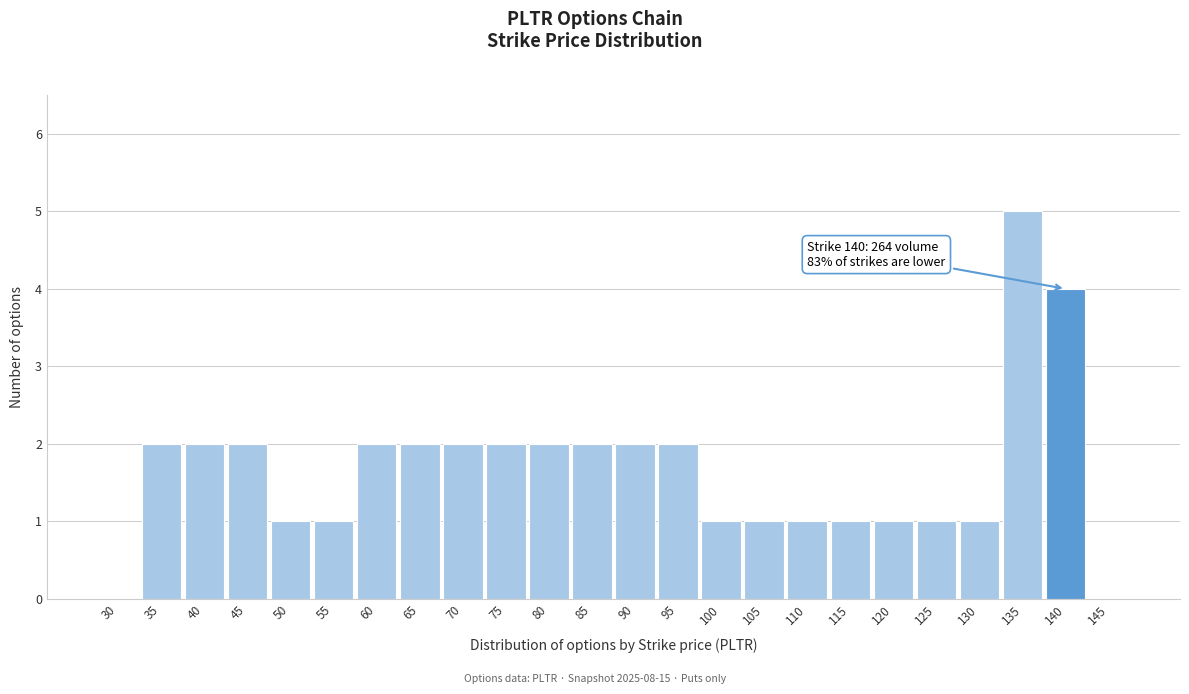

Reading left to right, transcribe all the data shown in this chart.

30=0	35=2	40=2	45=2	50=1	55=1	60=2	65=2	70=2	75=2	80=2	85=2	90=2	95=2	100=1	105=1	110=1	115=1	120=1	125=1	130=1	135=5	140=4	145=0